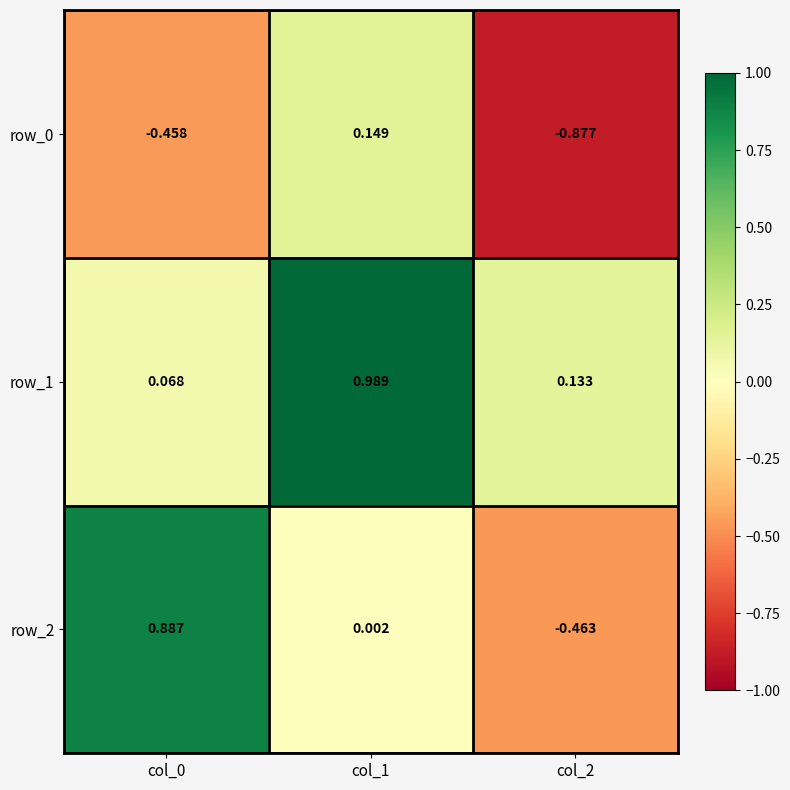

Is the value of row_2 at col_0 greater than the value of row_0 at col_1?

Yes